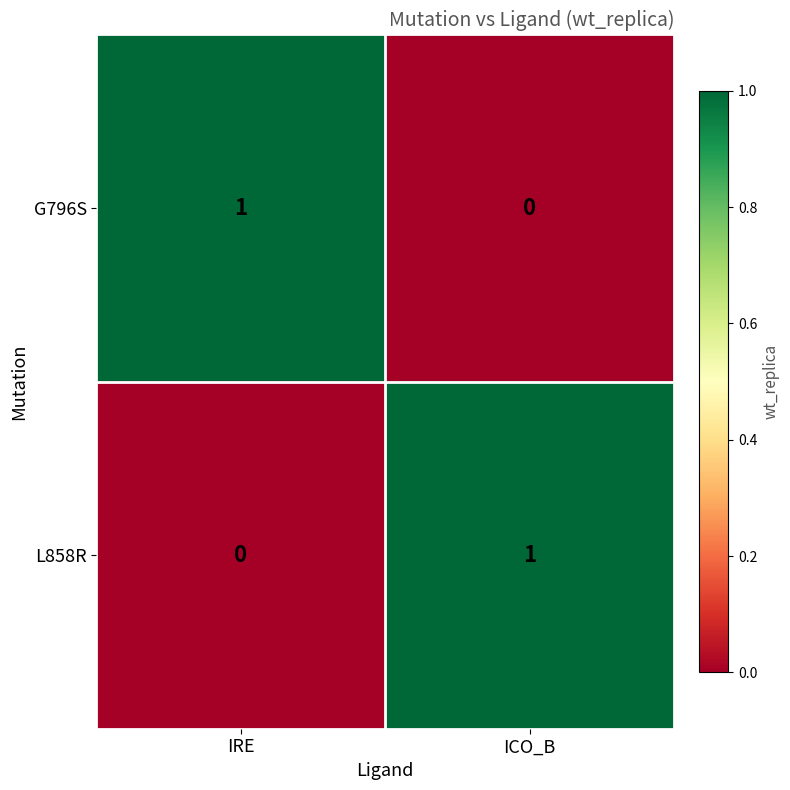

At which label is L858R closest to 0?

IRE